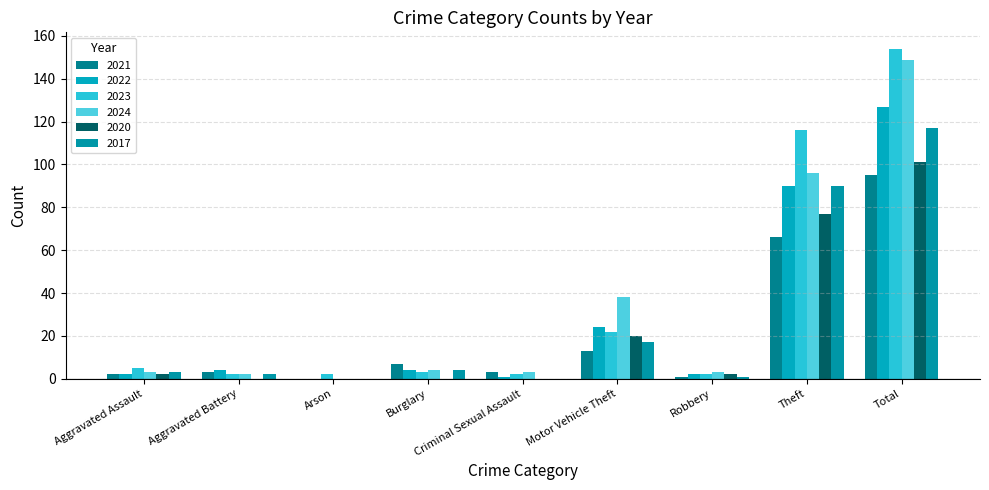

What are all the series names shown in the legend?

2021, 2022, 2023, 2024, 2020, 2017